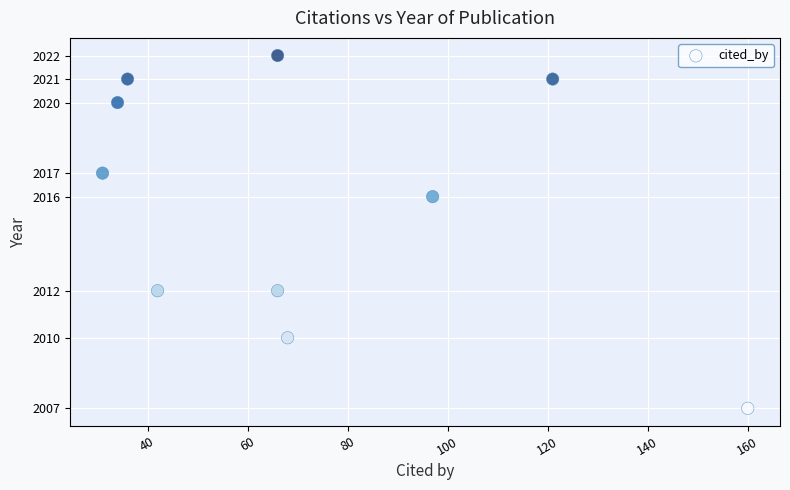

What is the range of X values (max minus min)?

129